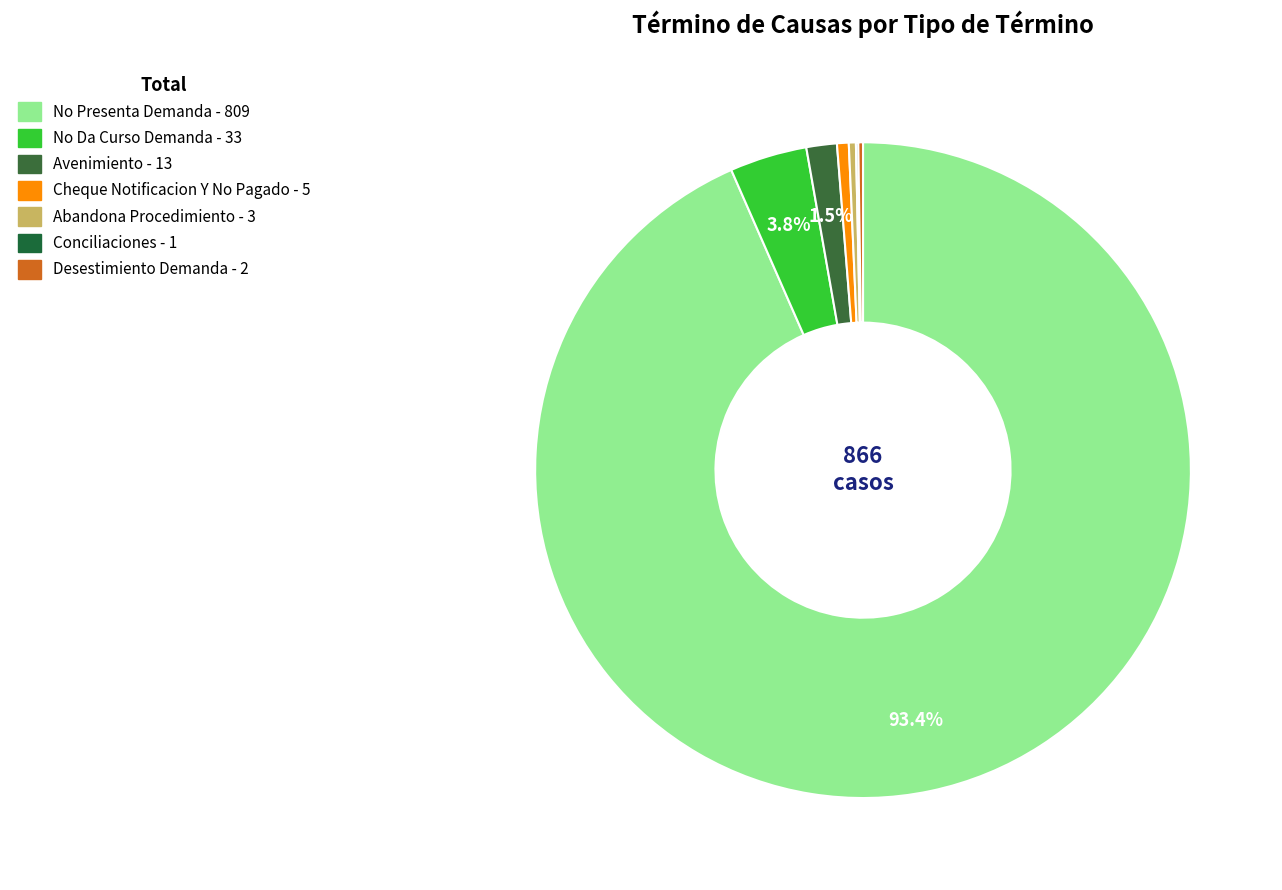

What is the change in value from Abandona Procedimiento to Conciliaciones?

-2